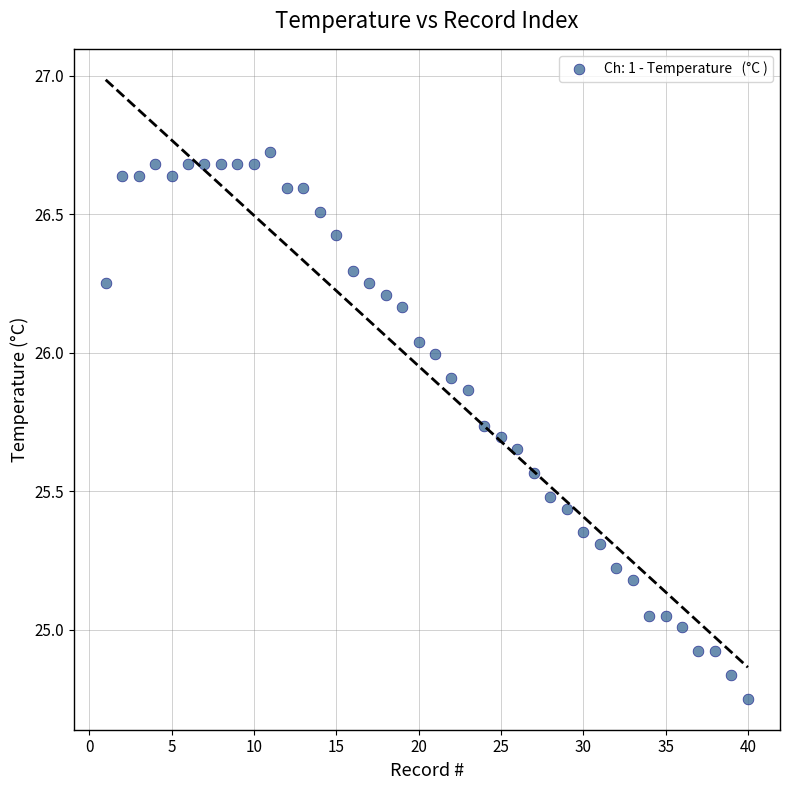

What is the range of X values (max minus min)?

39.0